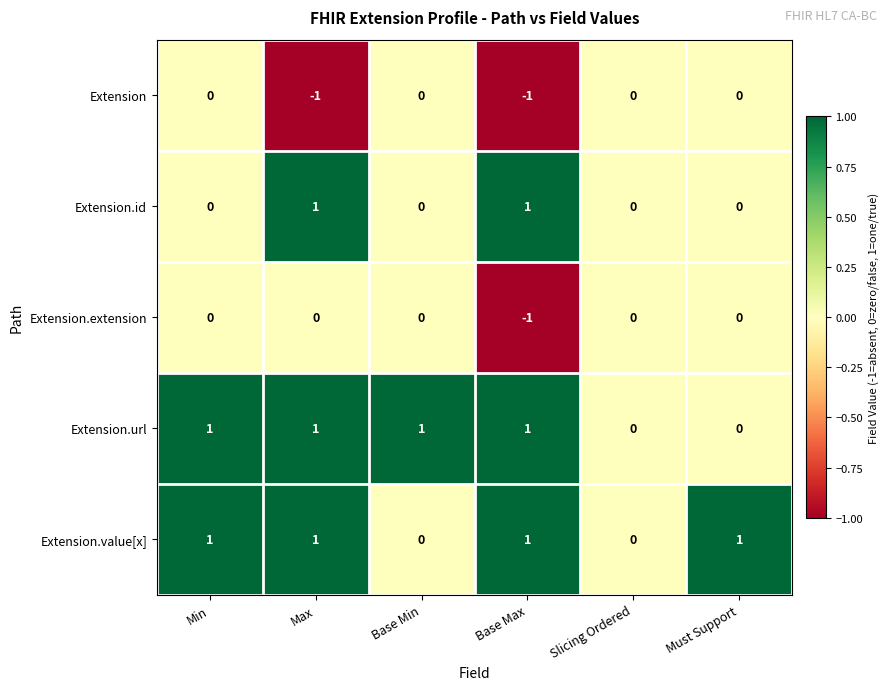

What is the sum of all Extension.url values?

4